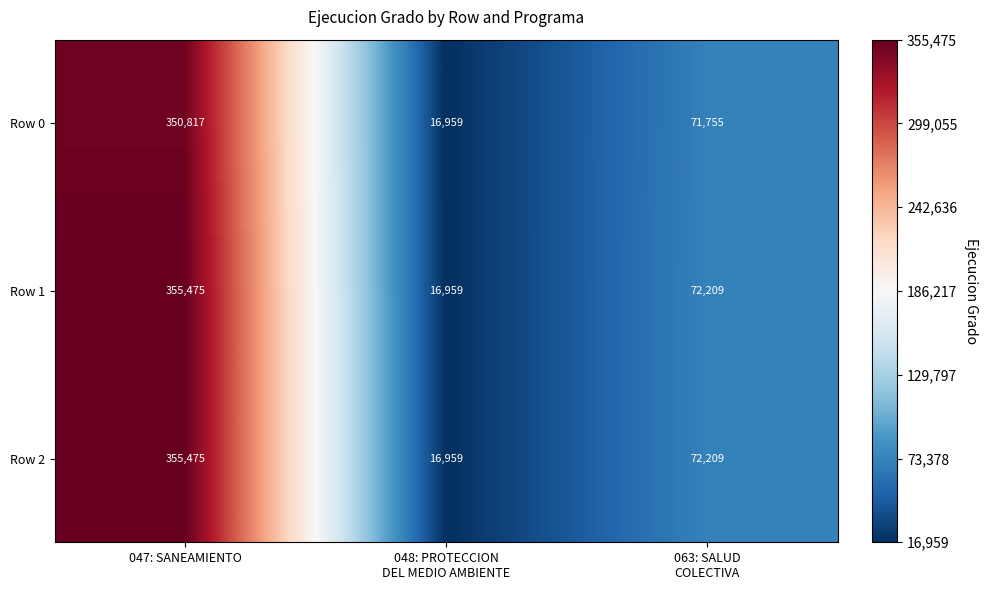

What is the average value of the Row 0 series?

146510